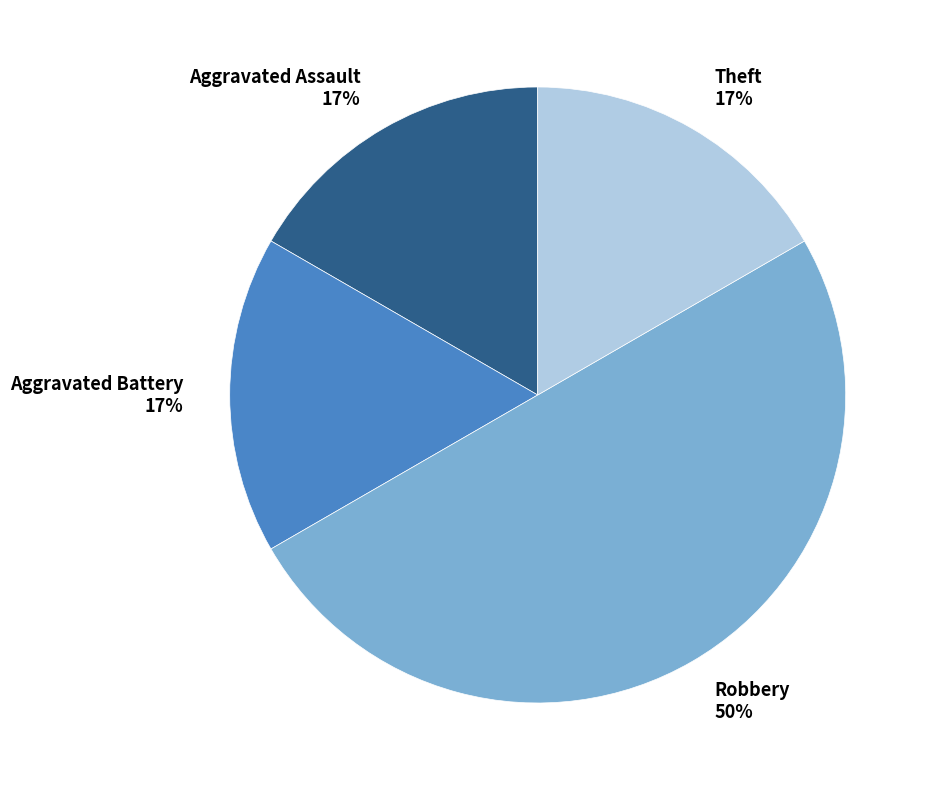

The Robbery slice represents 50% of the pie. True or false?

True